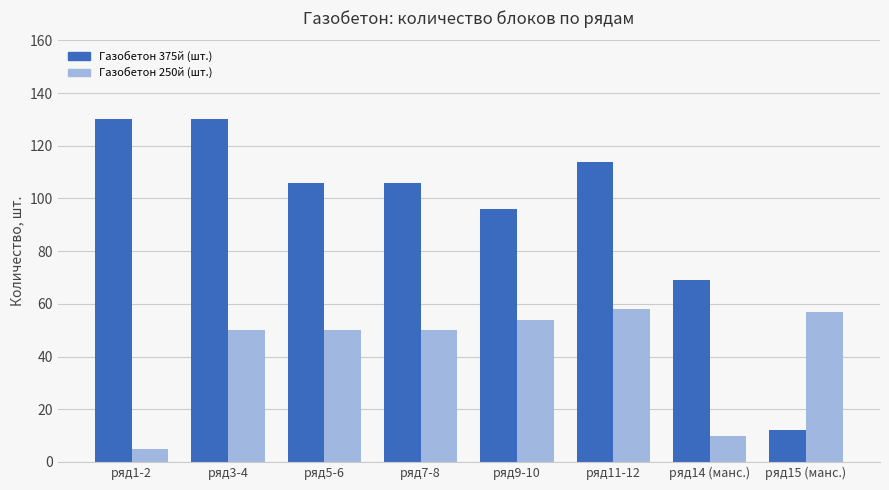

Is it true that Газобетон 250й (шт.) equals 50 at ряд7-8?

True